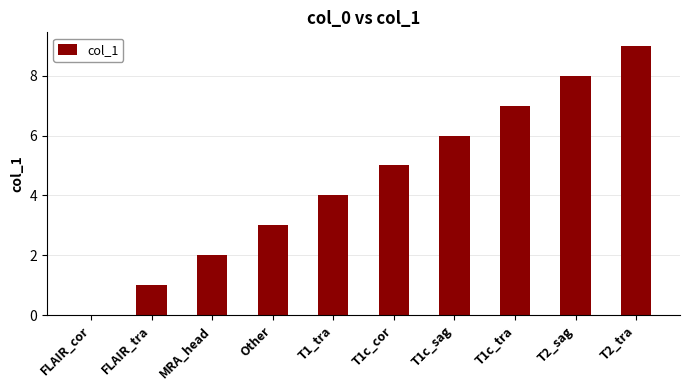

What is the sum of the values at T2_sag and Other?

11